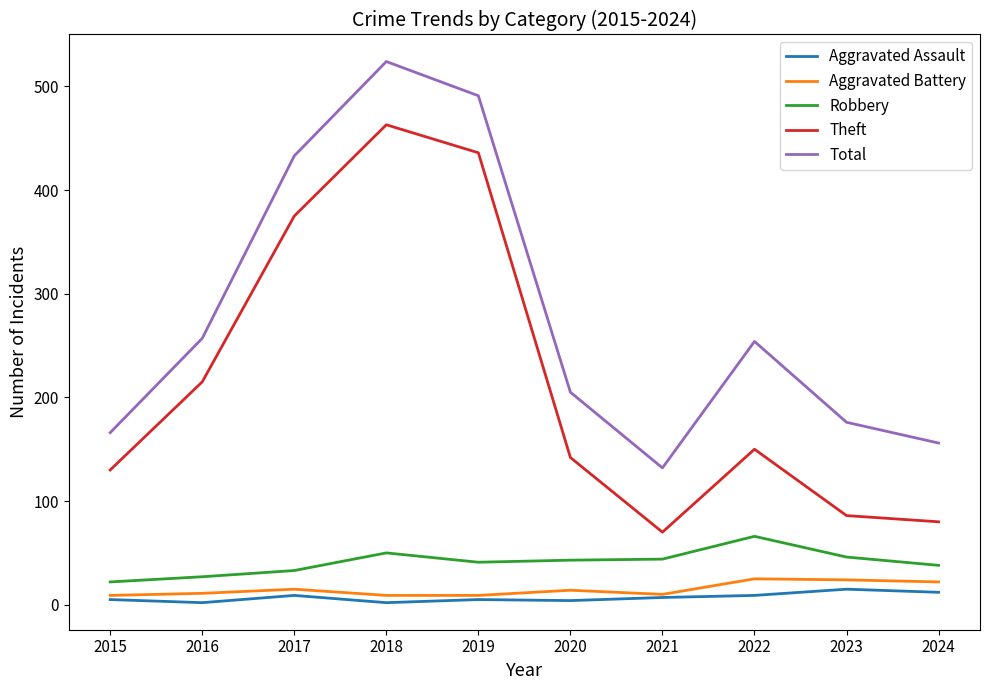

Where does the Robbery series first go above 43?

2018